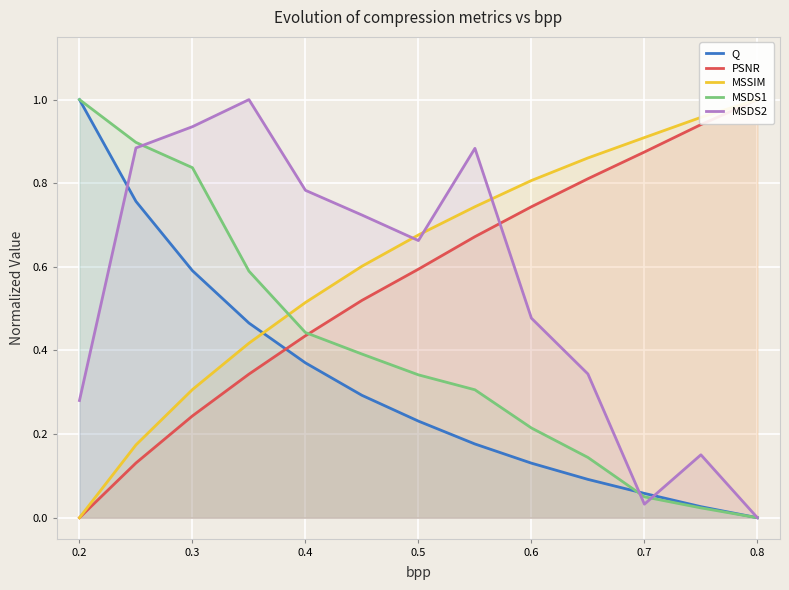

What is the total value across all series at 0.3?

2.9